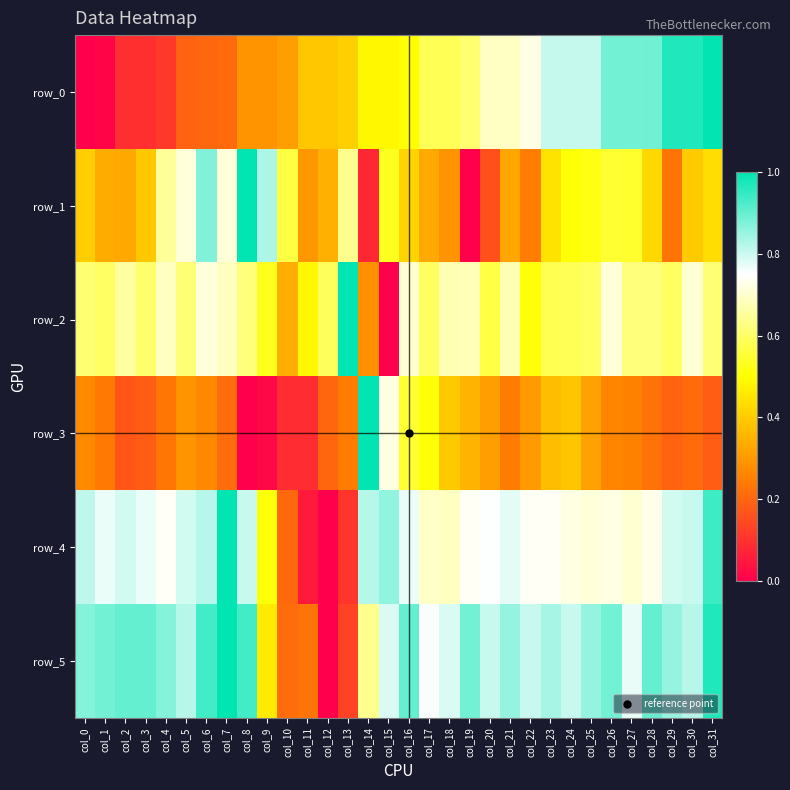

Which series has the largest total across all categories?

row_5